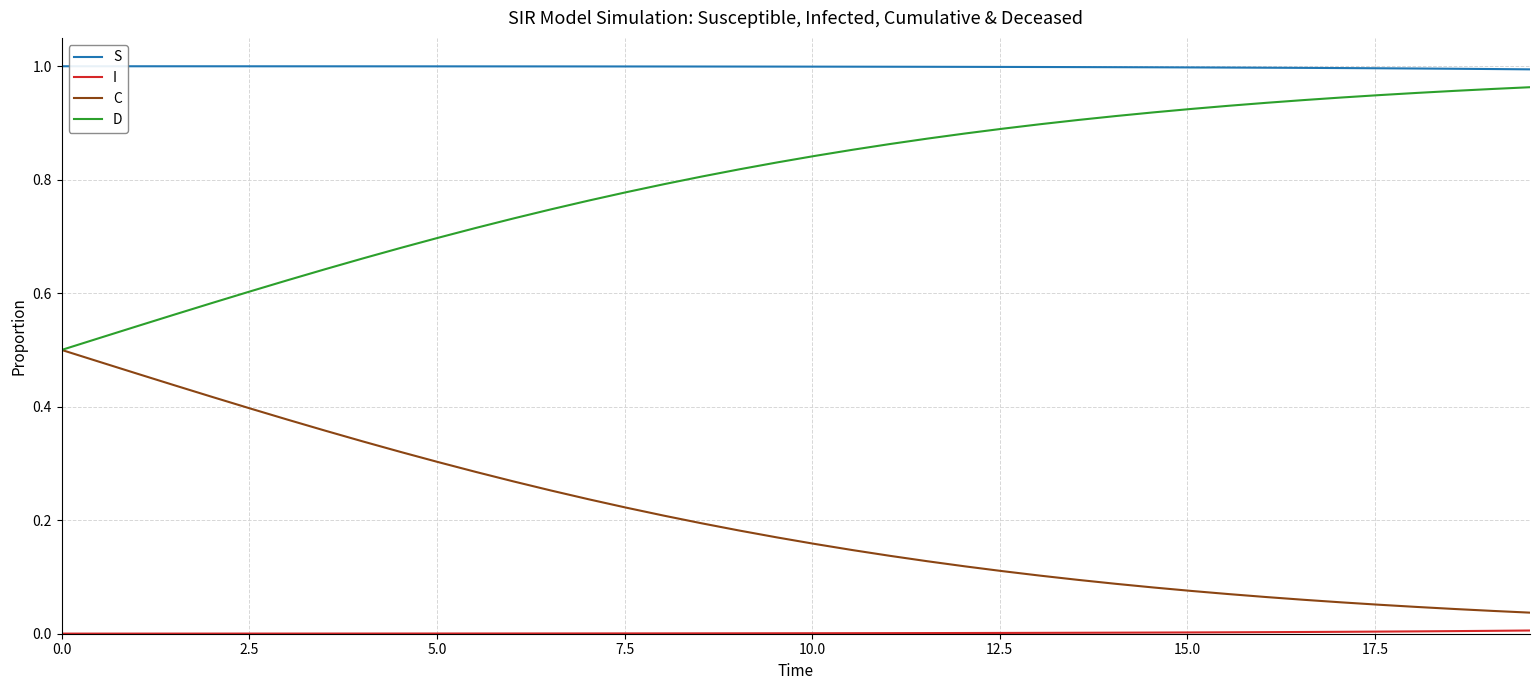

Which series has the largest total across all categories?

S